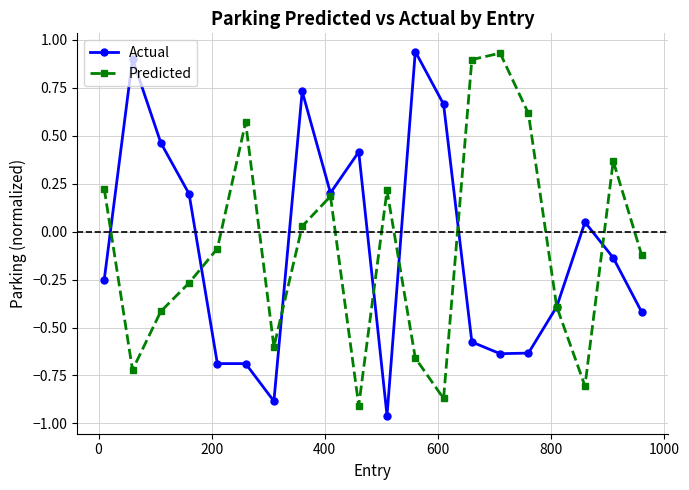

Count the number of categories in the chart.

20